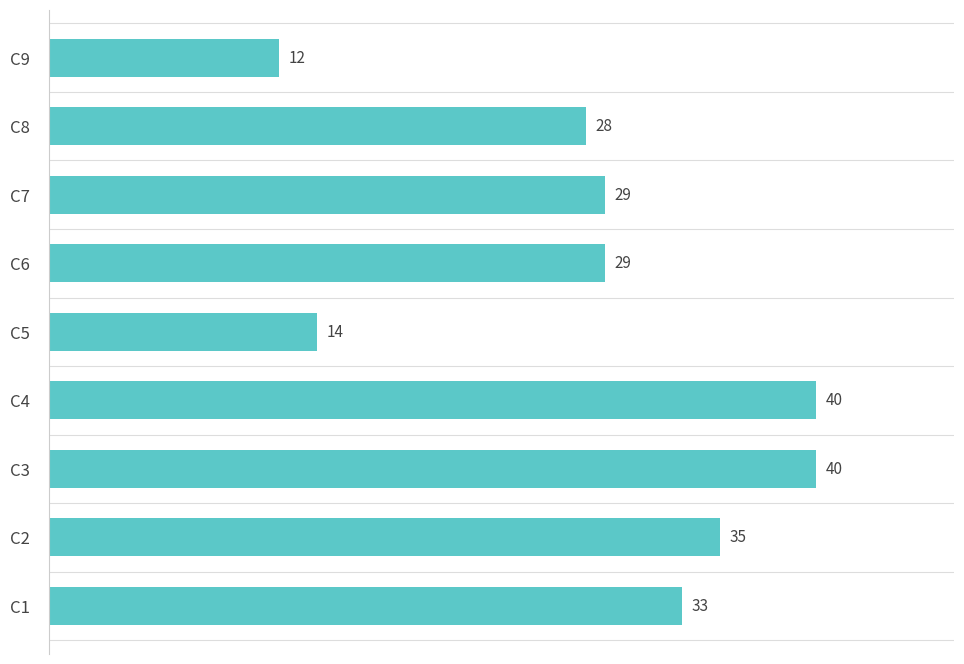

What is the sum of all values?

260